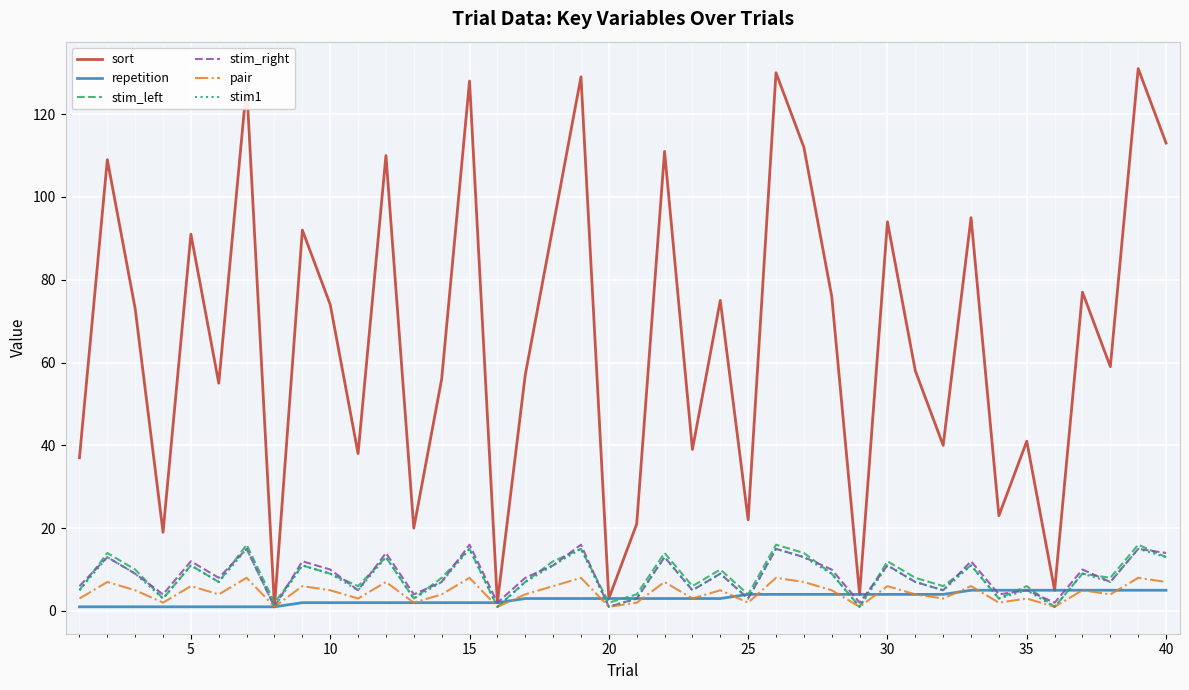

Which series has the widest spread of values?

sort